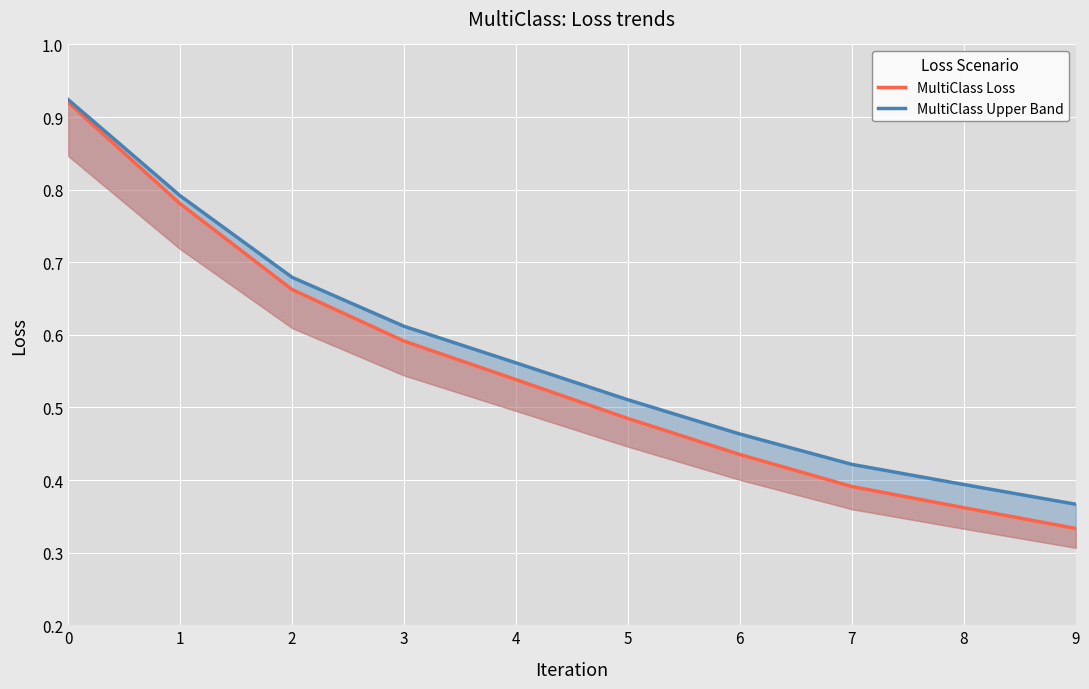

How many data points does each series have?

10